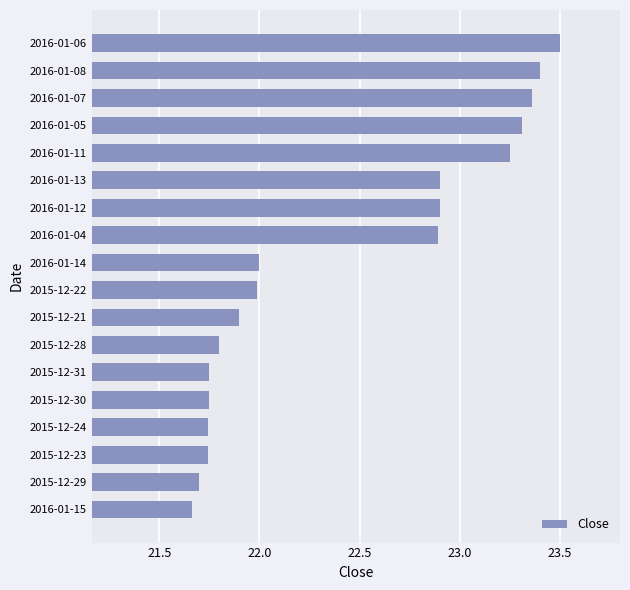

What is the ratio of the value at 2016-01-06 to the value at 2015-12-31?

1.1